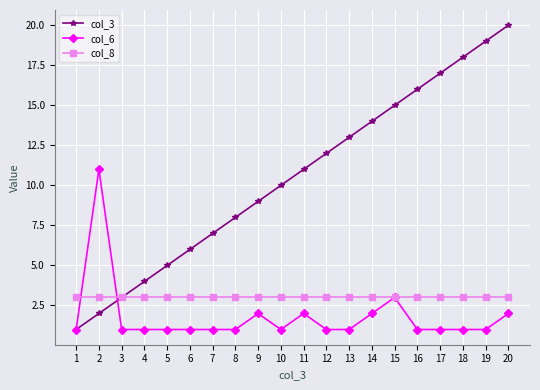

At 5, list the series in order from smallest to largest.

col_6, col_8, col_3